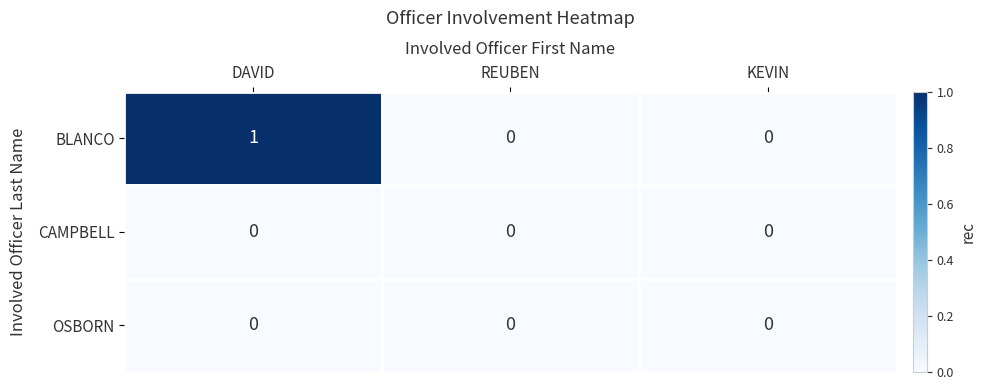

True or false: OSBORN has a value of 0 at DAVID.

True